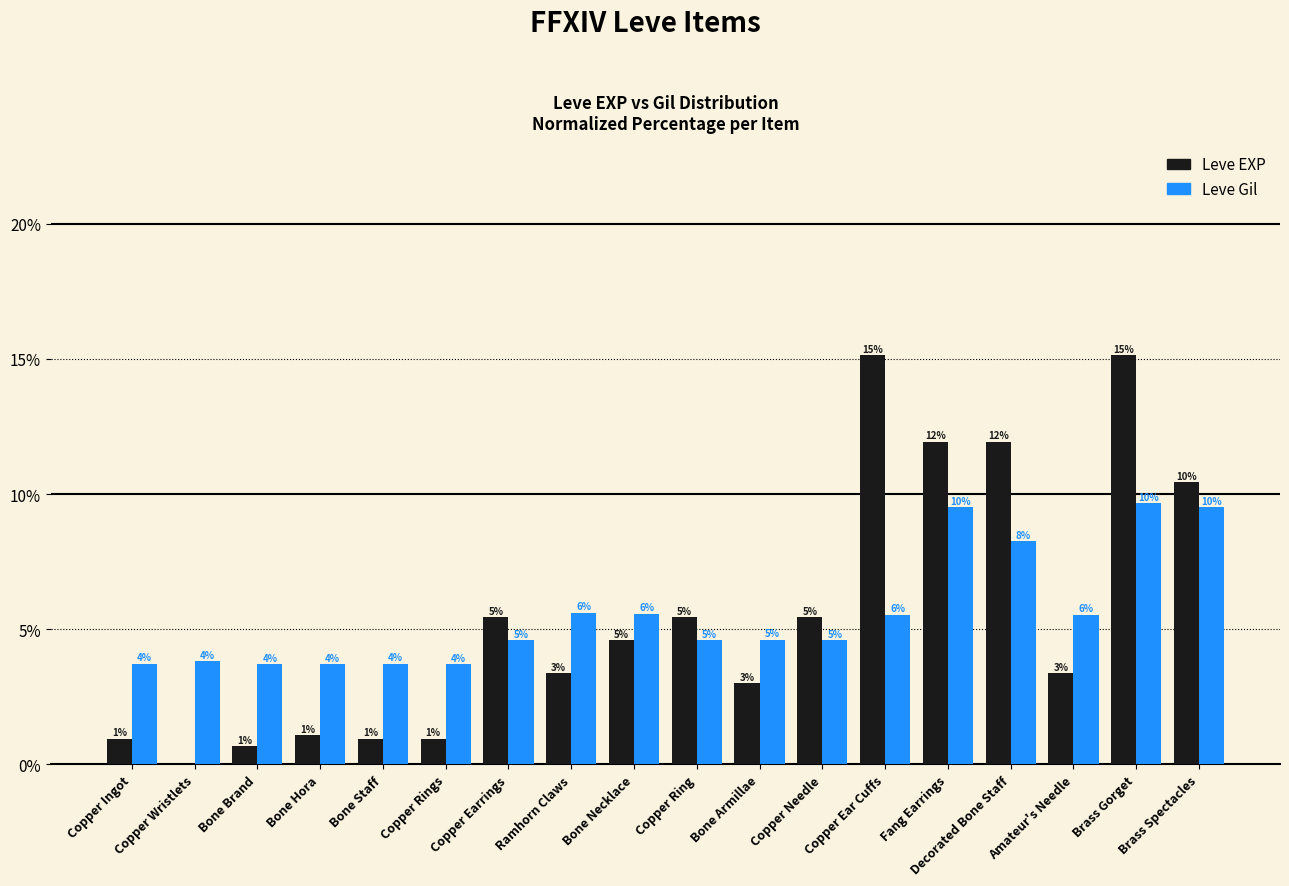

What are all the series names shown in the legend?

Leve EXP, Leve Gil